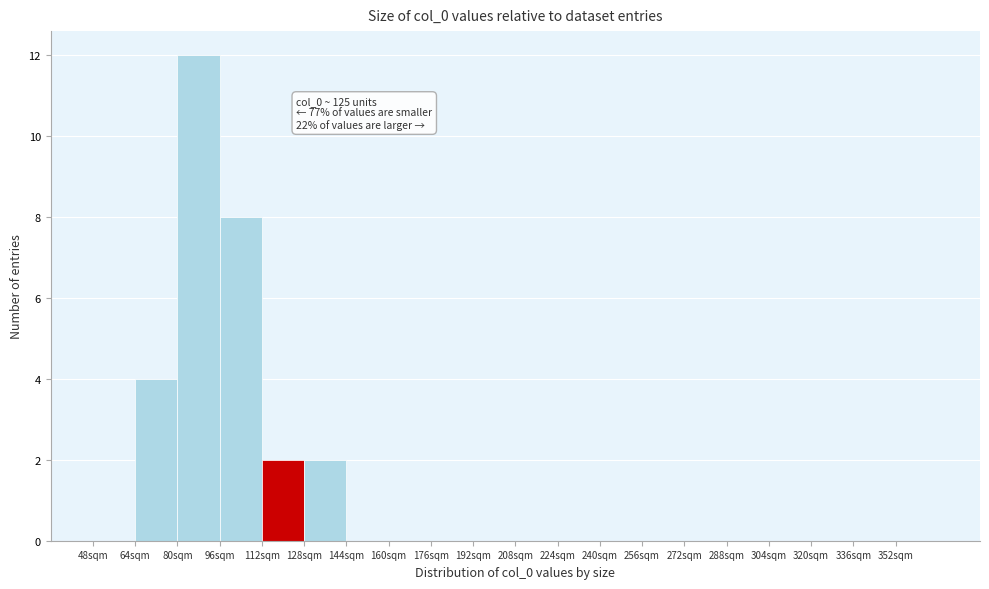

Which range on the x-axis has the tallest bar?

80 to 96